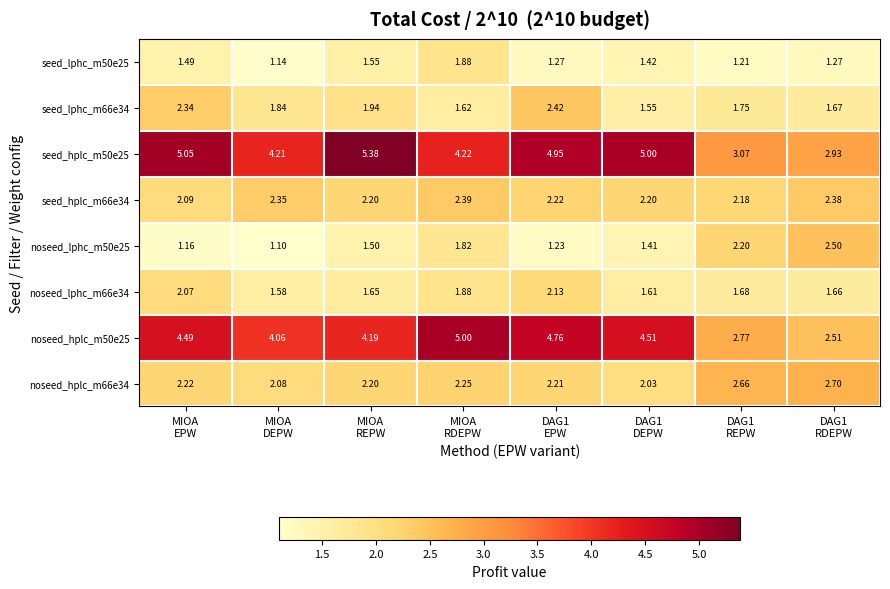

List the series in order of their peak value, highest first.

seed_hplc_m50e25, noseed_hplc_m50e25, noseed_hplc_m66e34, noseed_lphc_m50e25, seed_lphc_m66e34, seed_hplc_m66e34, noseed_lphc_m66e34, seed_lphc_m50e25